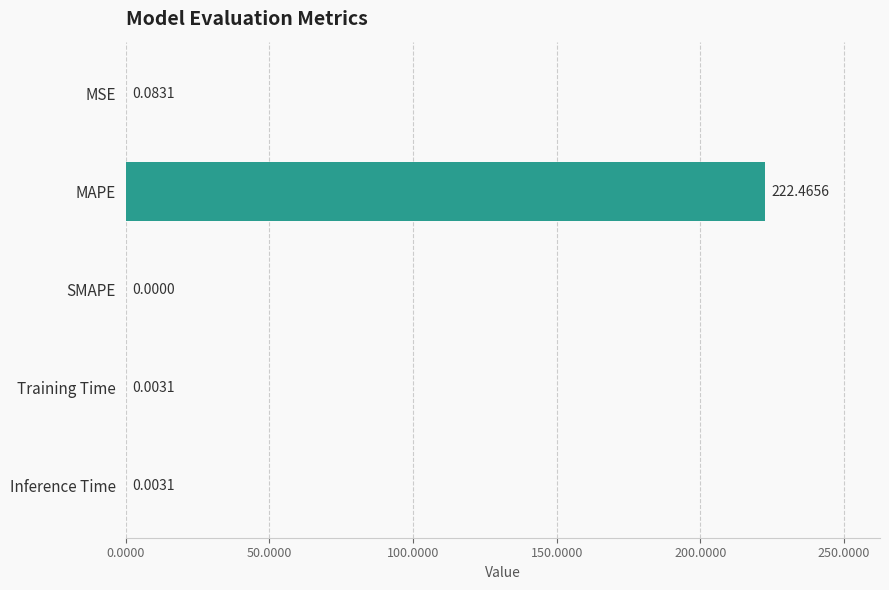

At which category does the chart reach its peak across all series?

MAPE